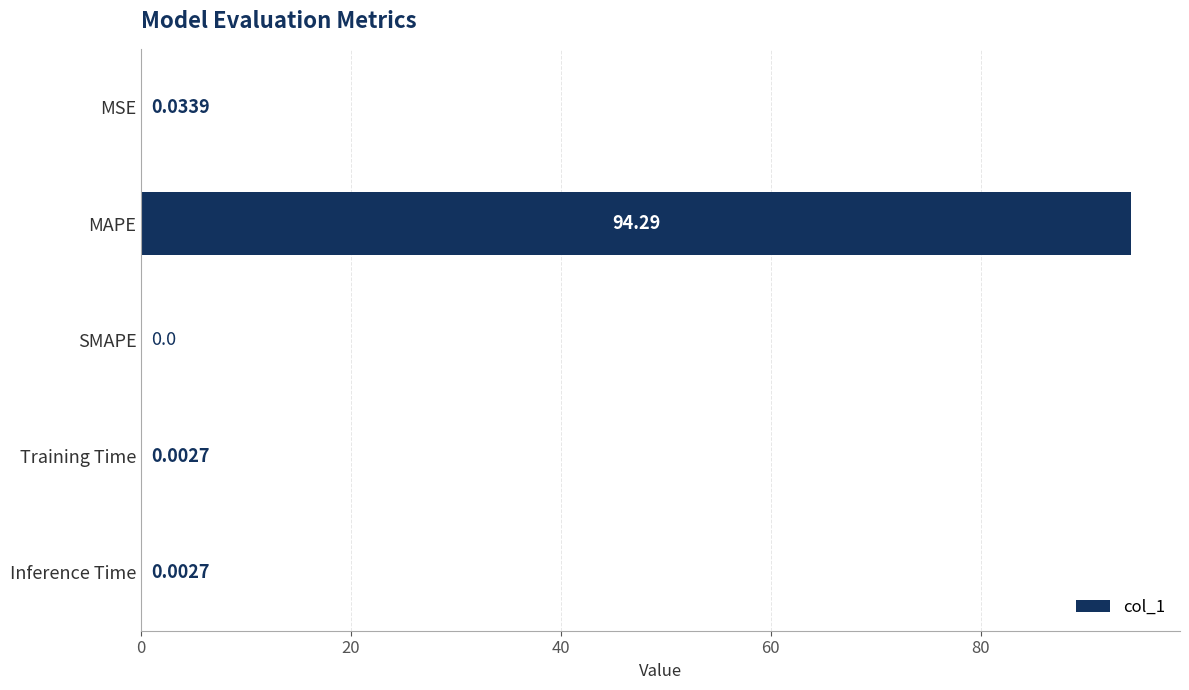

How many data points are above 0?

4